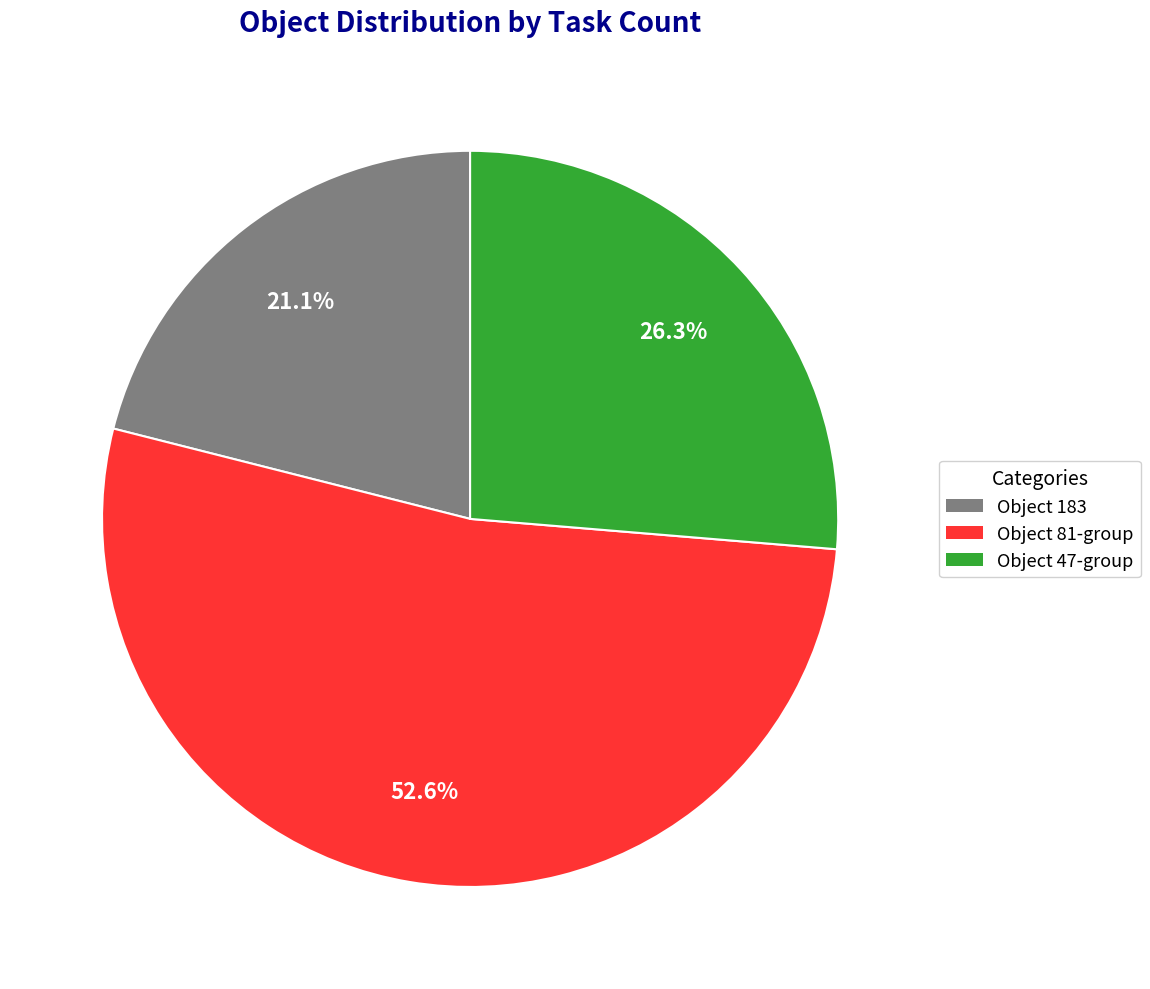

Is there a majority slice in this chart?

Yes